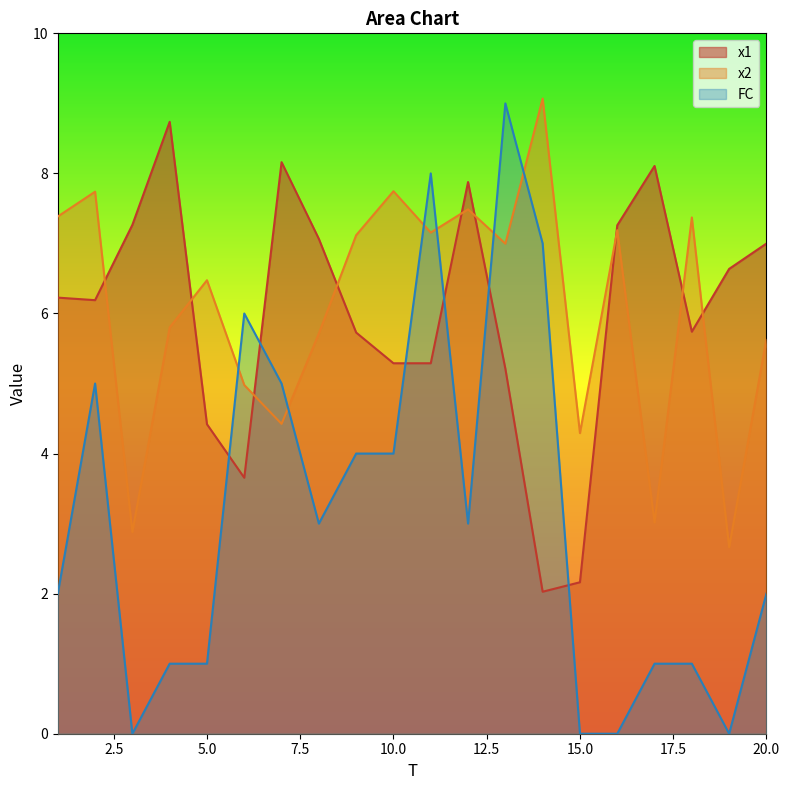

Which series changed the most between 7 and 9?

x2